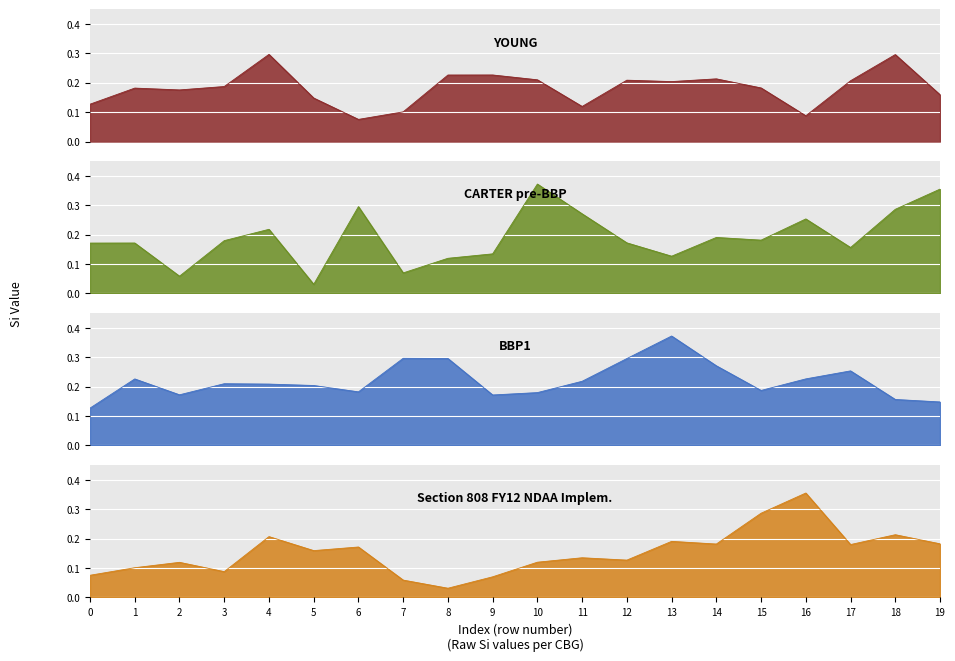

List the labels in order of YOUNG value, largest first.

4, 18, 9, 8, 14, 10, 12, 17, 13, 3, 15, 1, 2, 19, 5, 0, 11, 7, 16, 6